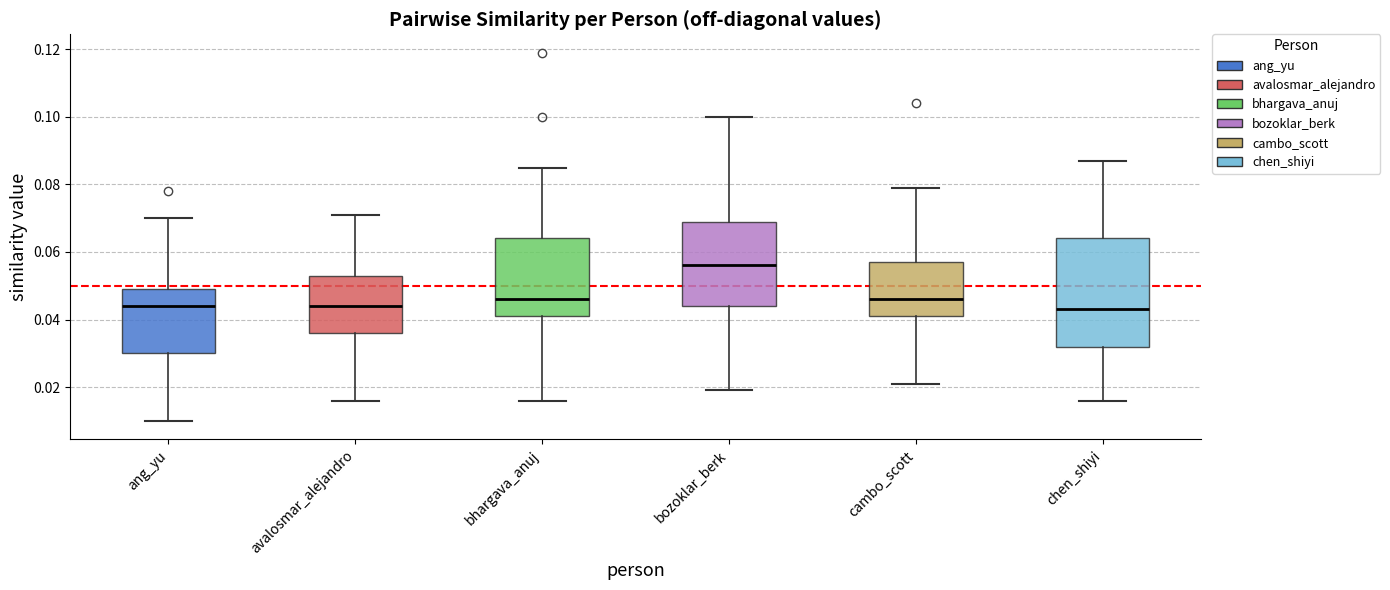

Where does the upper whisker of the box for cambo_scott end on the y-axis? The values are not printed on the chart, so give them approximately, as read against the axis.

0.080